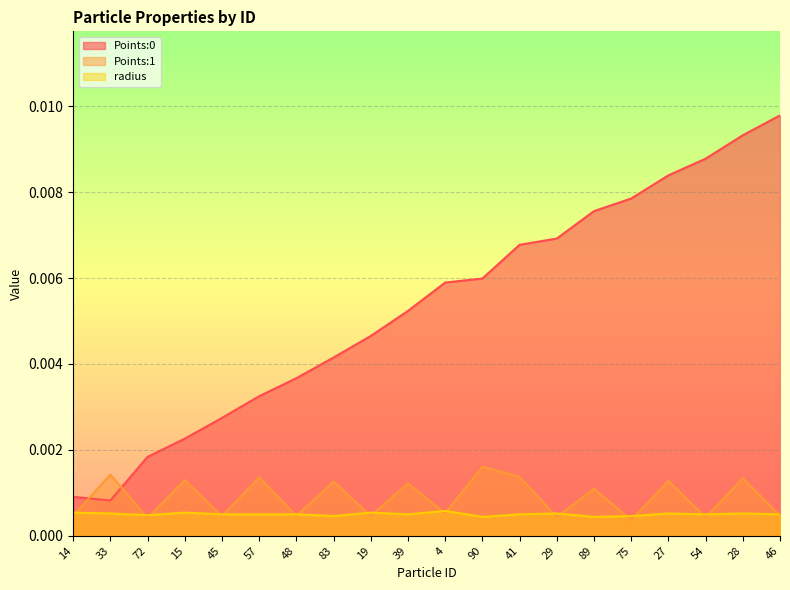

Reading left to right, list all the values displayed in this chart.

Points:0: 0.0	0.0	0.0	0.0	0.0	0.0	0.0	0.0	0.0	0.0	0.0	0.0	0.0	0.0	0.0	0.0	0.0	0.0	0.0	0.0
Points:1: 0.0	0.0	0.0	0.0	0.0	0.0	0.0	0.0	0.0	0.0	0.0	0.0	0.0	0.0	0.0	0.0	0.0	0.0	0.0	0.0
radius: 0.0	0.0	0.0	0.0	0.0	0.0	0.0	0.0	0.0	0.0	0.0	0.0	0.0	0.0	0.0	0.0	0.0	0.0	0.0	0.0